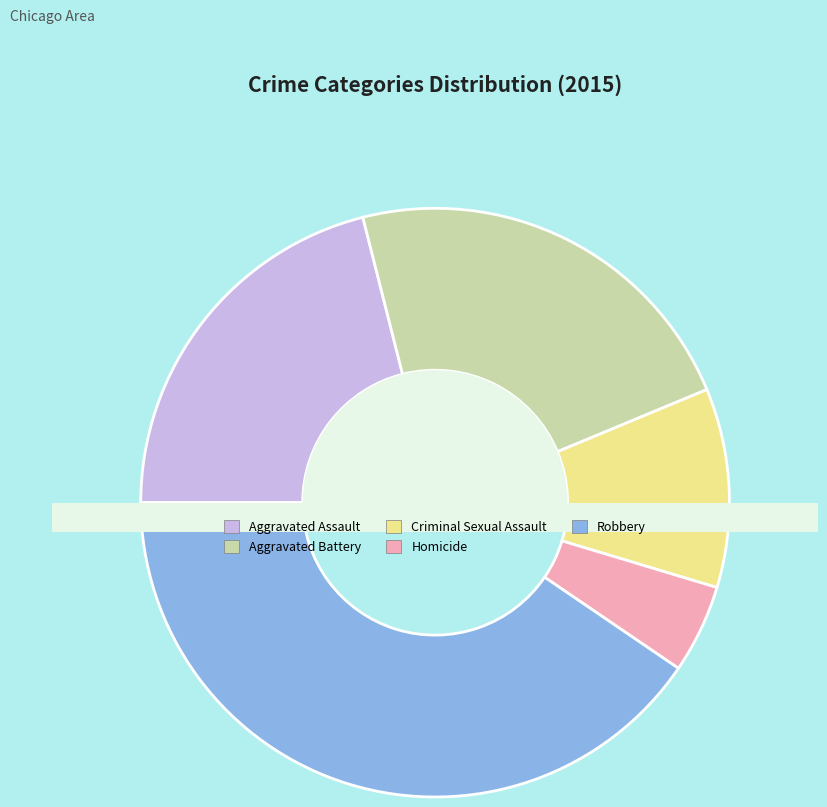

Does Homicide account for over 50% of the chart?

No